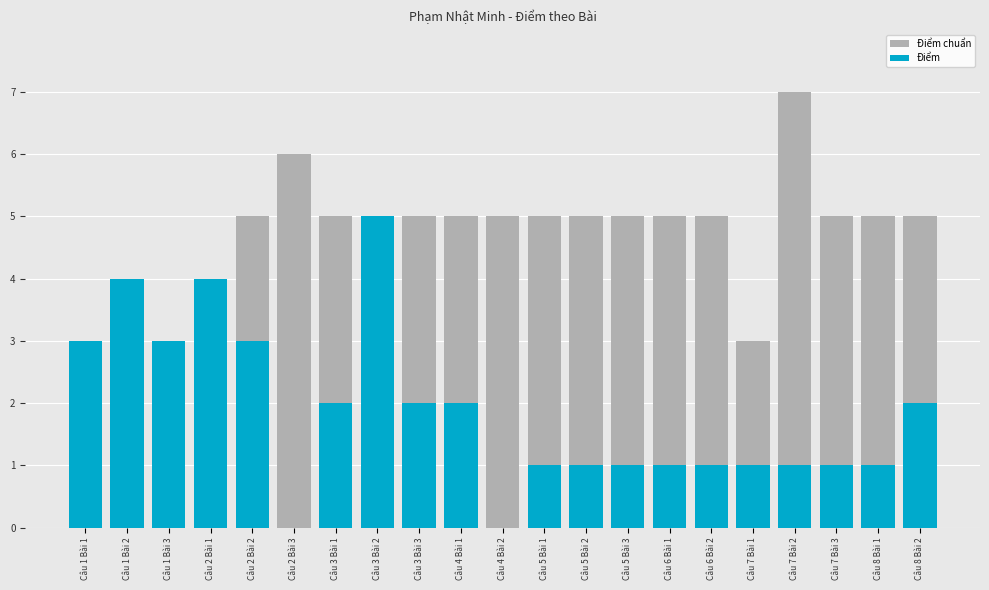

What is the label of the 19th bar from the left?

Câu 7 Bài 3